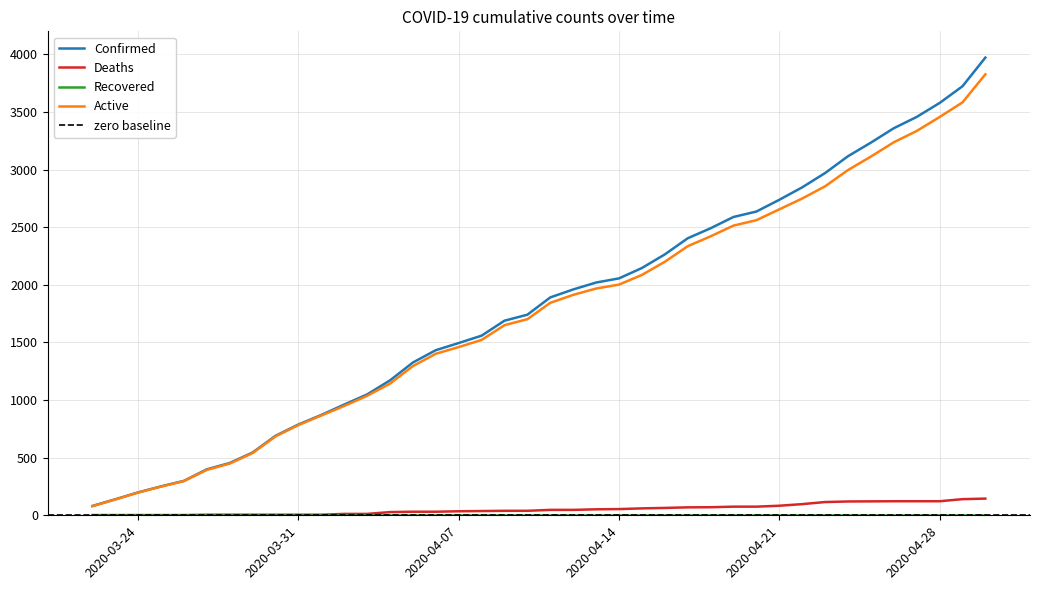

What value does the Active series have at 03-29-2020, to the nearest 50?

550